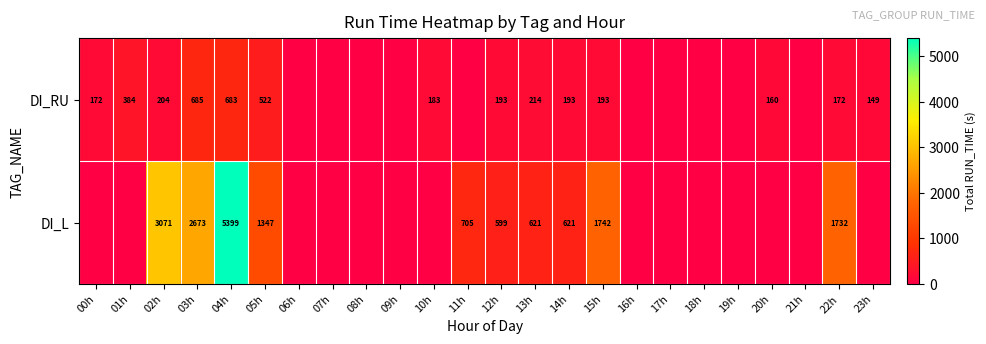

What is the difference between the highest and lowest values at 13h?

407